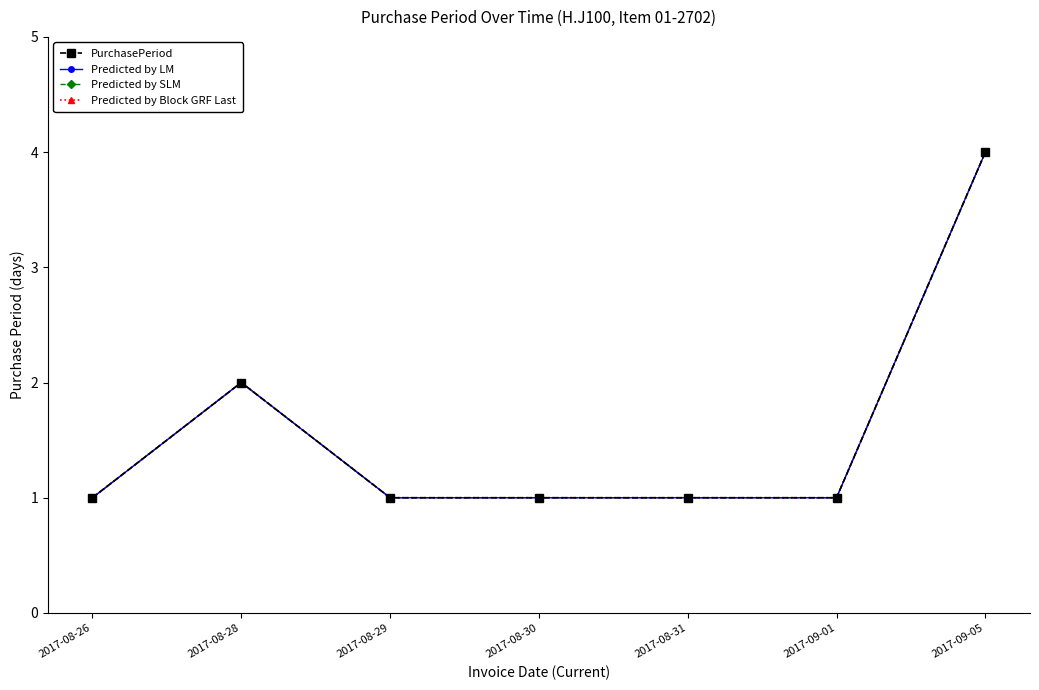

Does the chart have visible grid lines?

No